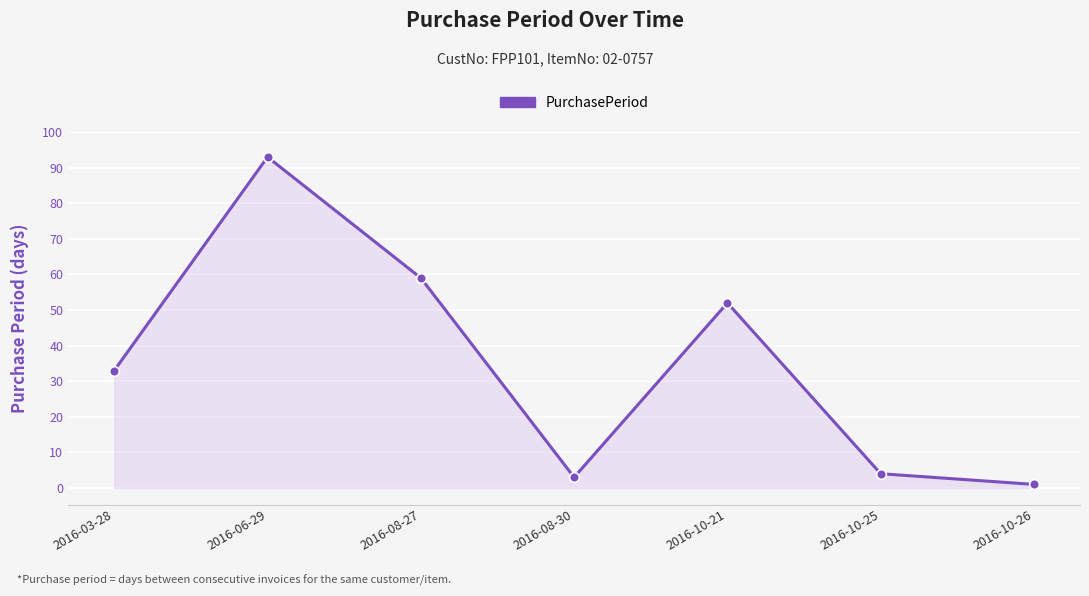

At which category does the data reach its first local valley?

2016-08-30